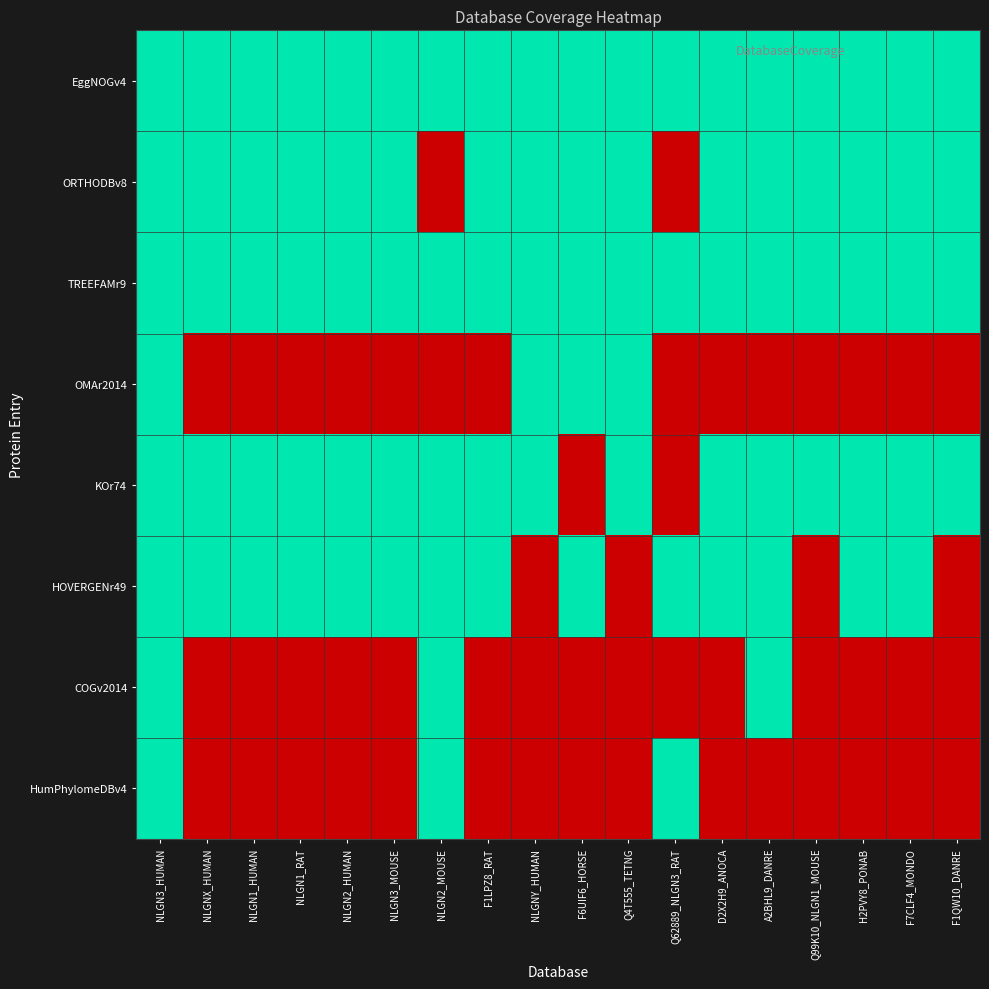

Which label corresponds to the largest value in the chart?

NLGN3_HUMAN